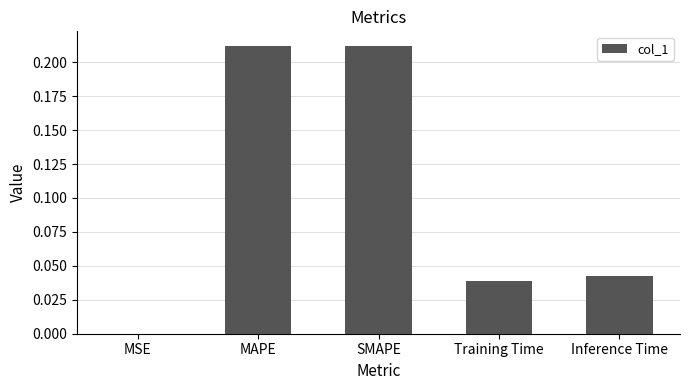

Between MSE and Inference Time, which is larger?

Inference Time